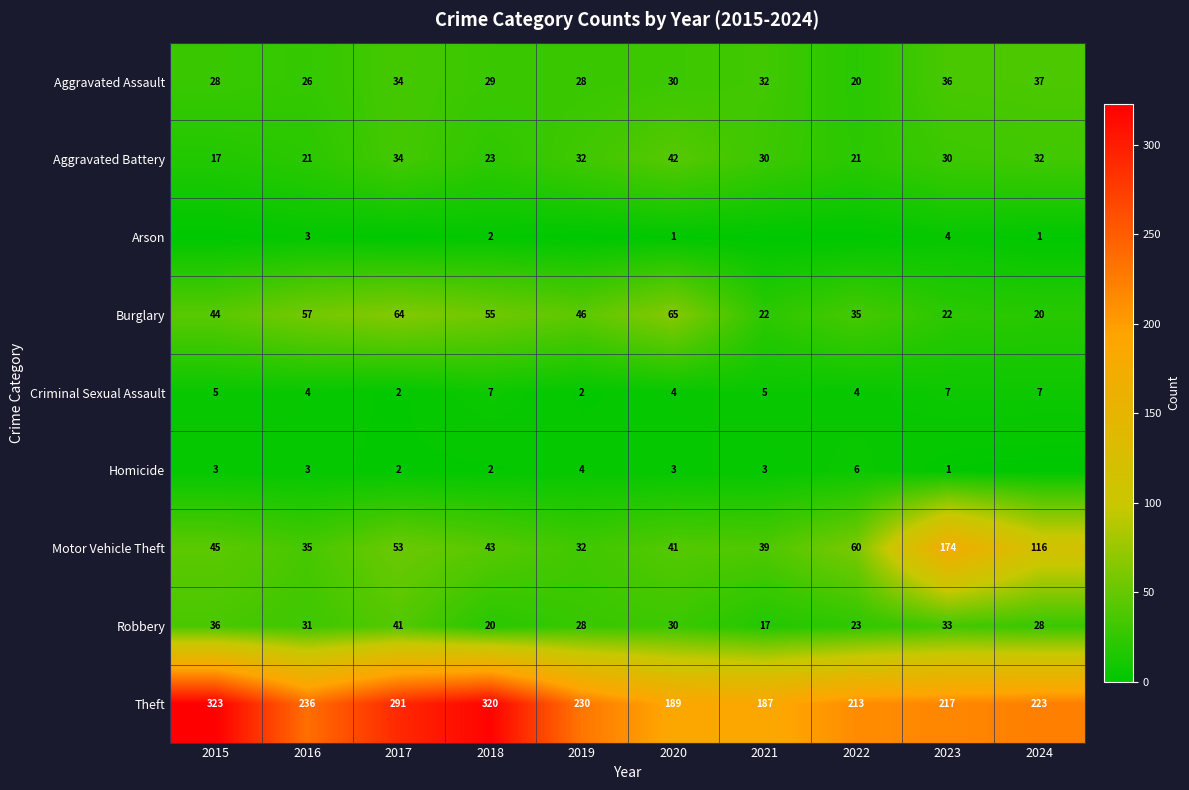

What is the total value across all series at 2021?

335